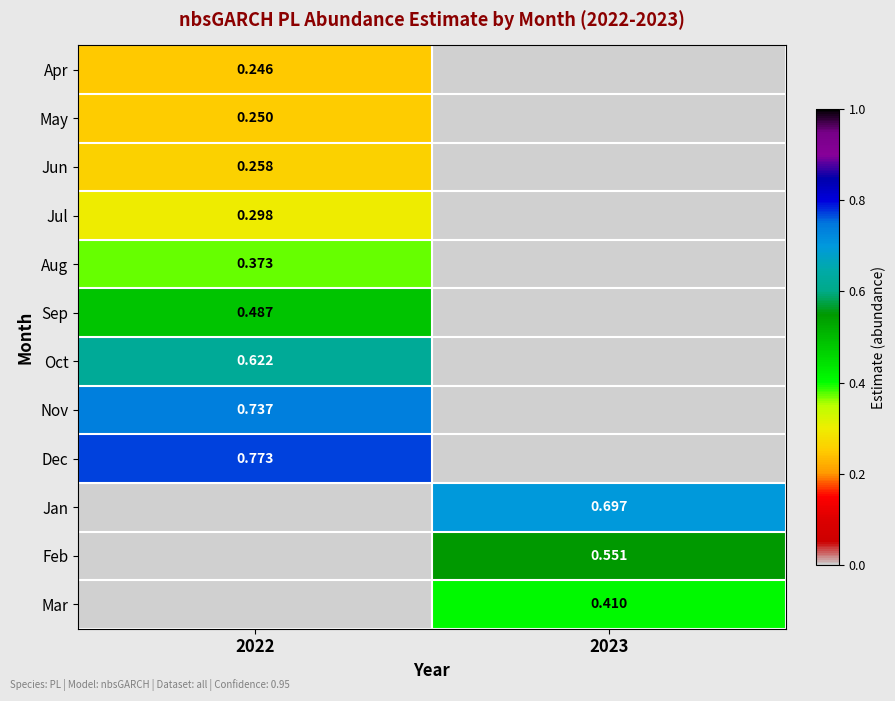

At how many categories does at least one series exceed 0?

2